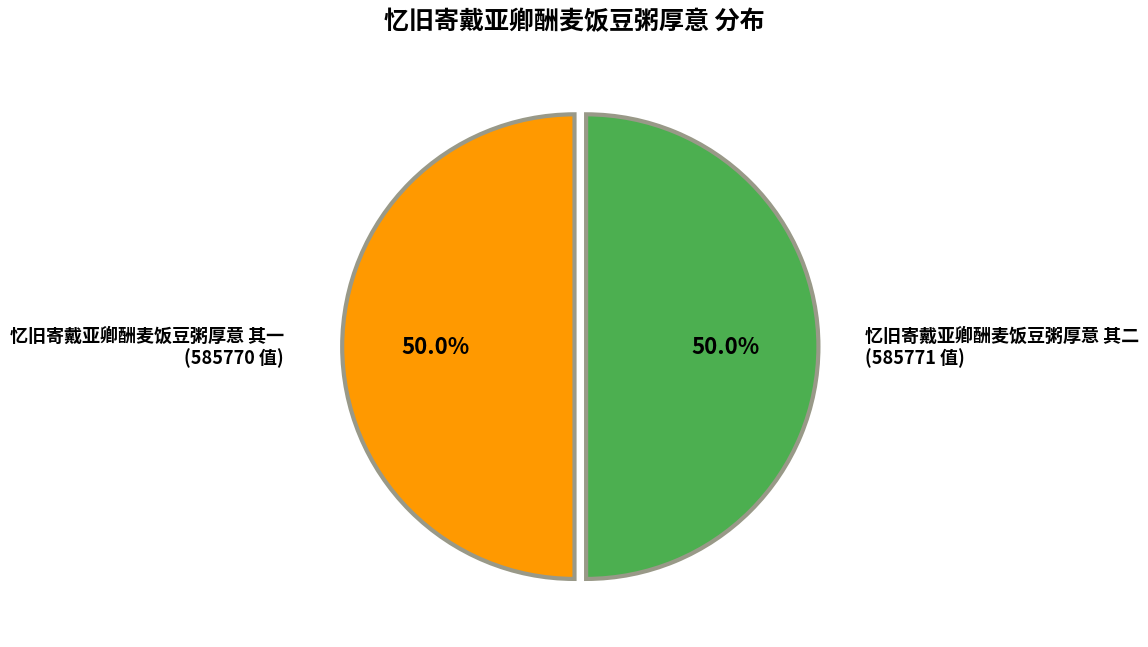

What is the ratio of the value at 忆旧寄戴亚卿酬麦饭豆粥厚意 其二 to the value at 忆旧寄戴亚卿酬麦饭豆粥厚意 其一?

1.0